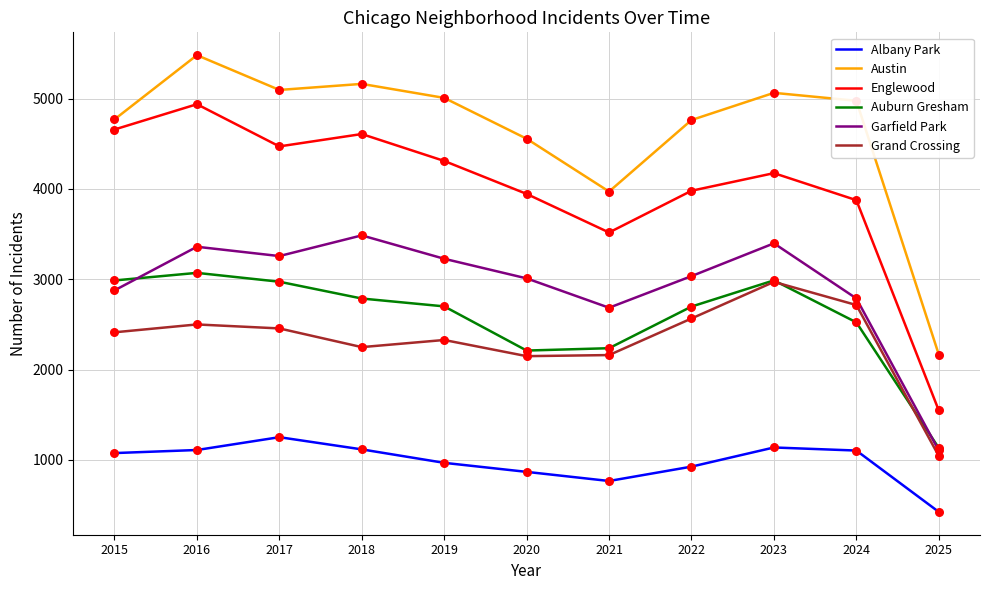

What are all the series names shown in the legend?

Albany Park, Austin, Englewood, Auburn Gresham, Garfield Park, Grand Crossing